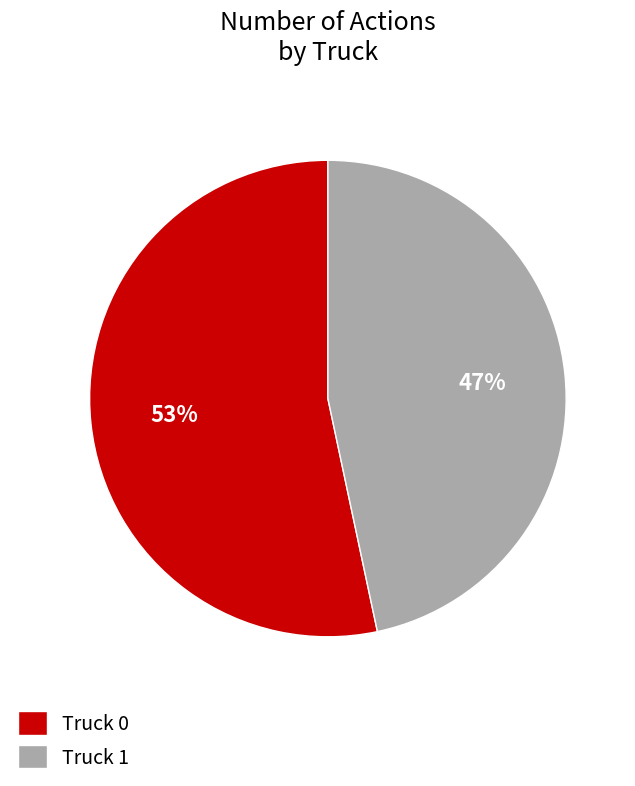

Combined, do Truck 1 and Truck 0 account for over 50%?

Yes